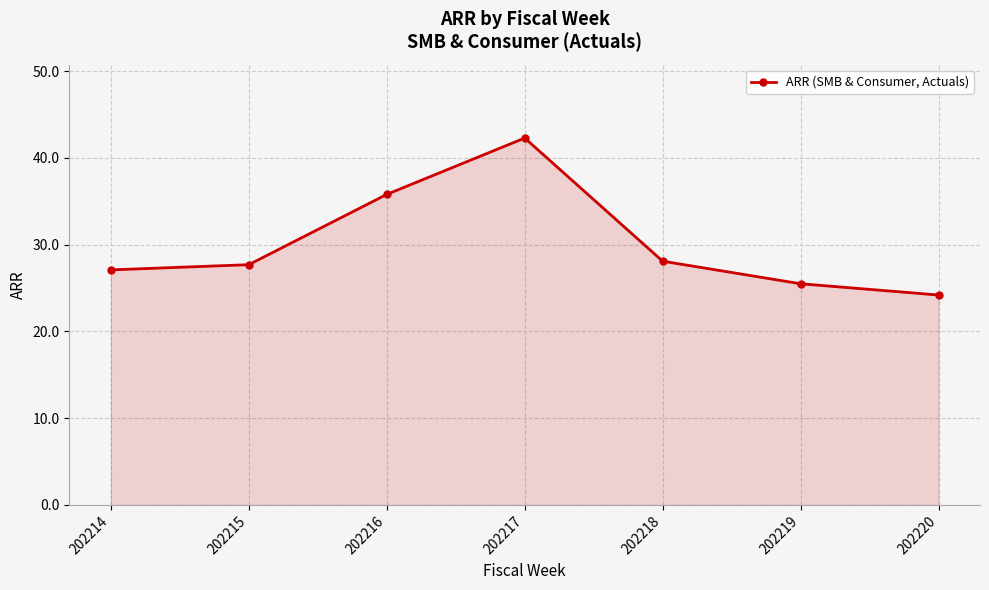

True or false: the data shows 68.7 at 202217.

False